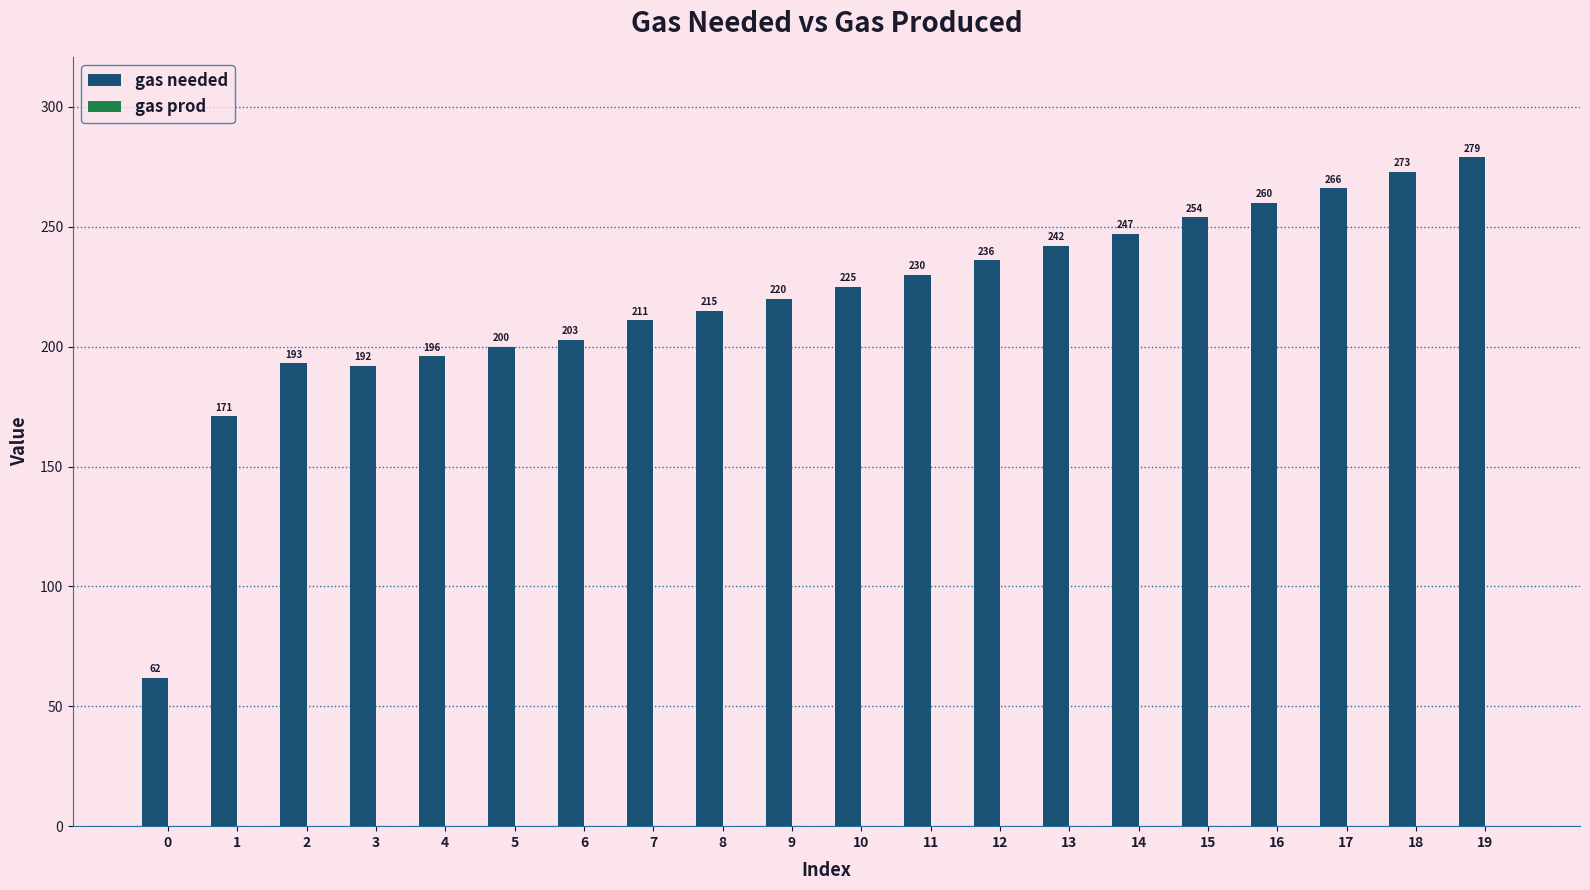

Reading left to right, transcribe all the data shown in this chart.

62	171	193	192	196	200	203	211	215	220	225	230	236	242	247	254	260	266	273	279